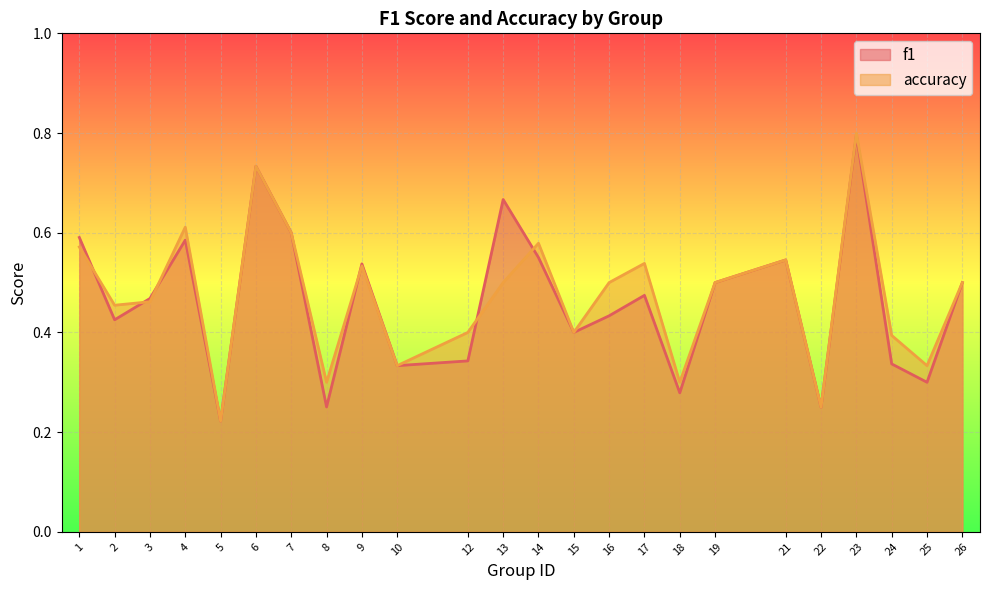

Count the accuracy values in the range 0 to 1.

24